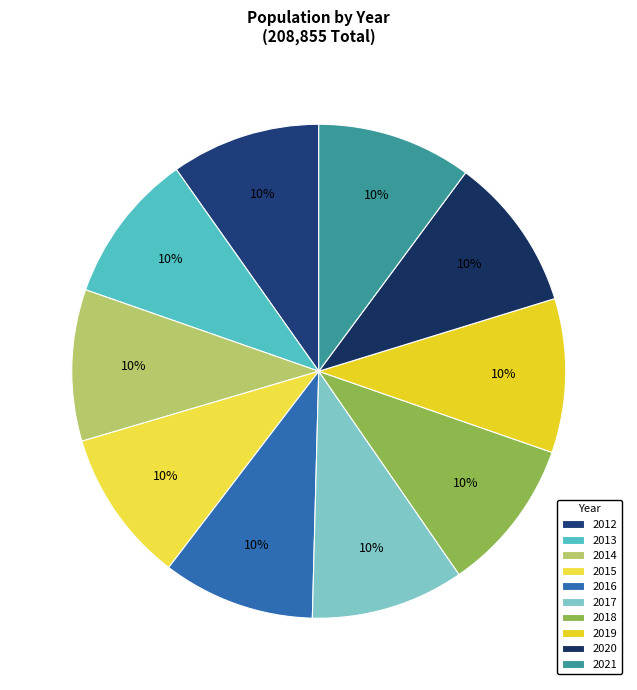

Between 2018 and 2012, which is larger?

2018